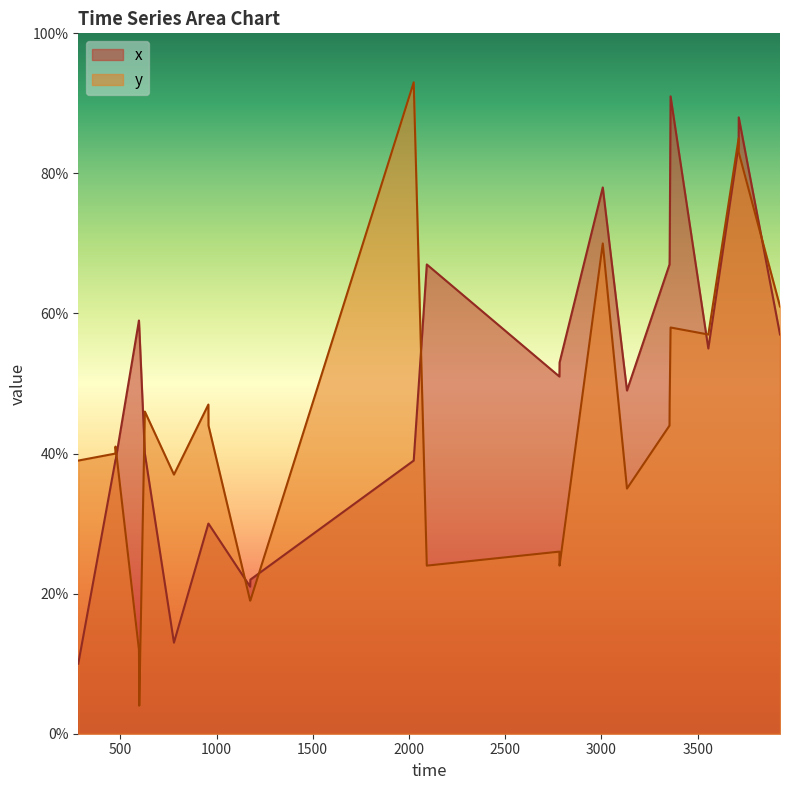

Which series has the largest range (max minus min)?

y